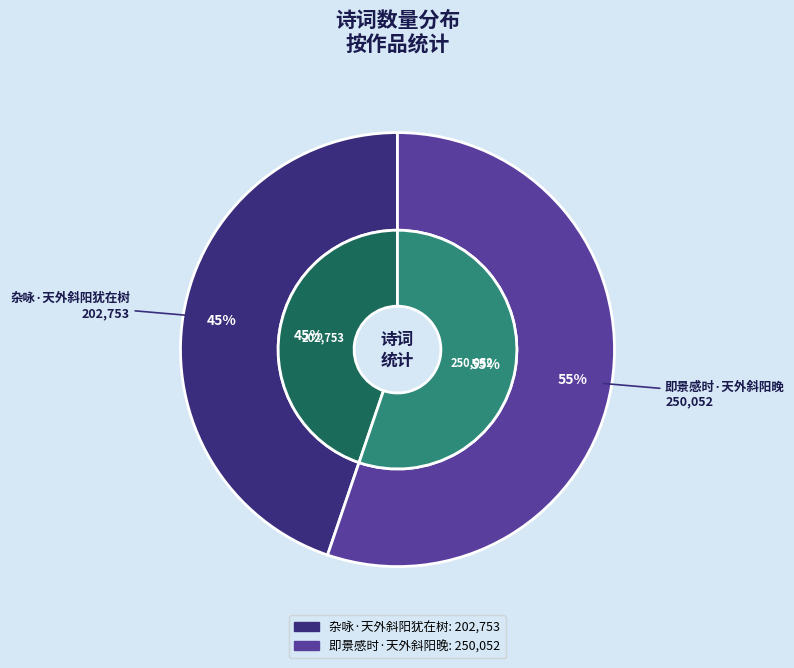

Rank the categories by value from highest to lowest.

即景感时·天外斜阳晚, 杂咏·天外斜阳犹在树